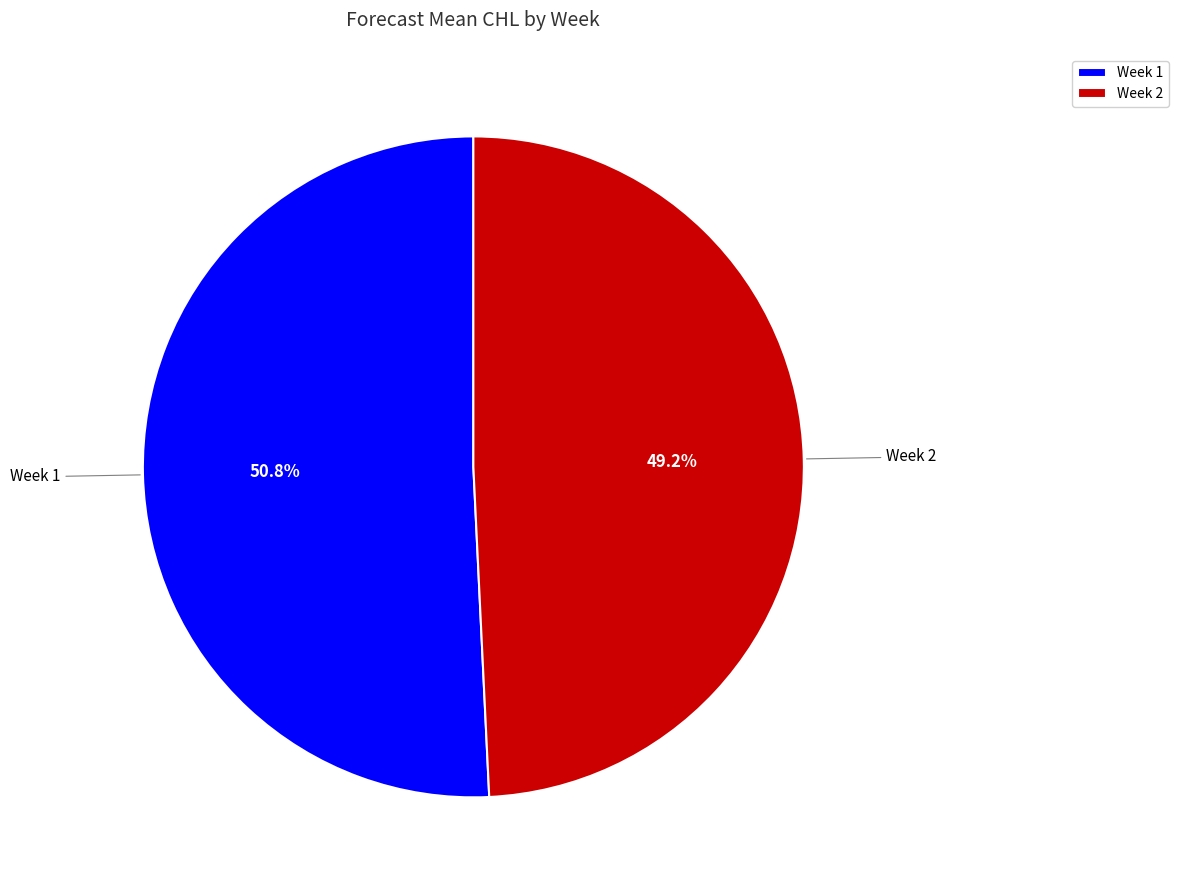

What is the majority slice?

Week 1